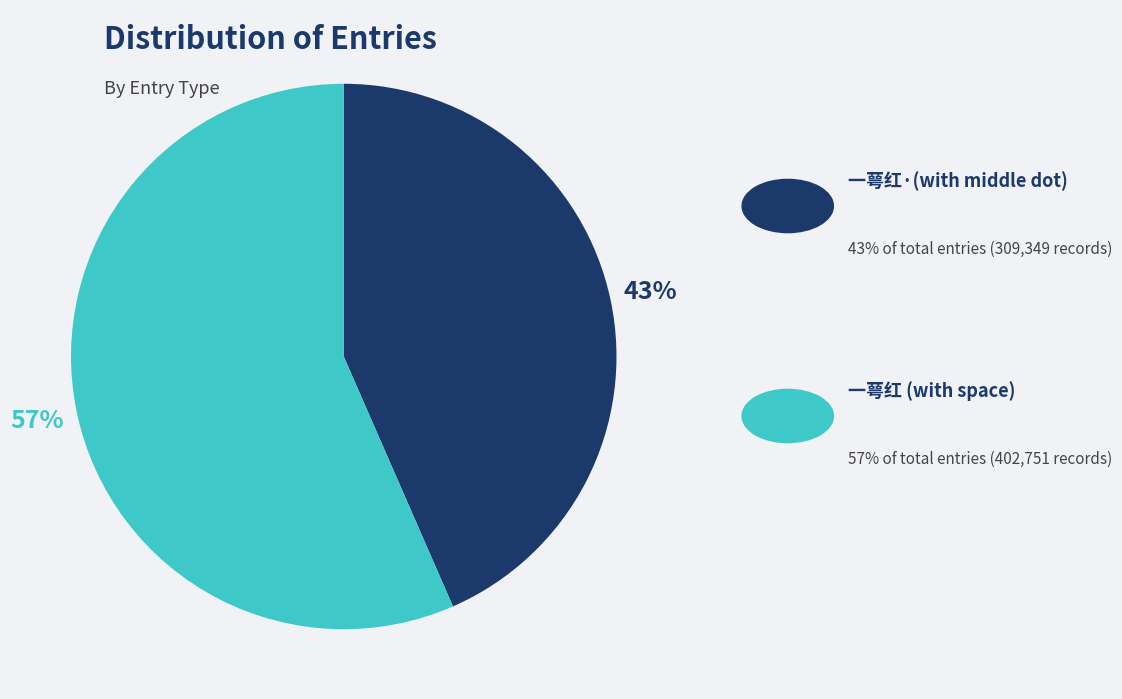

To the nearest percent, what is the average slice percentage?

50%